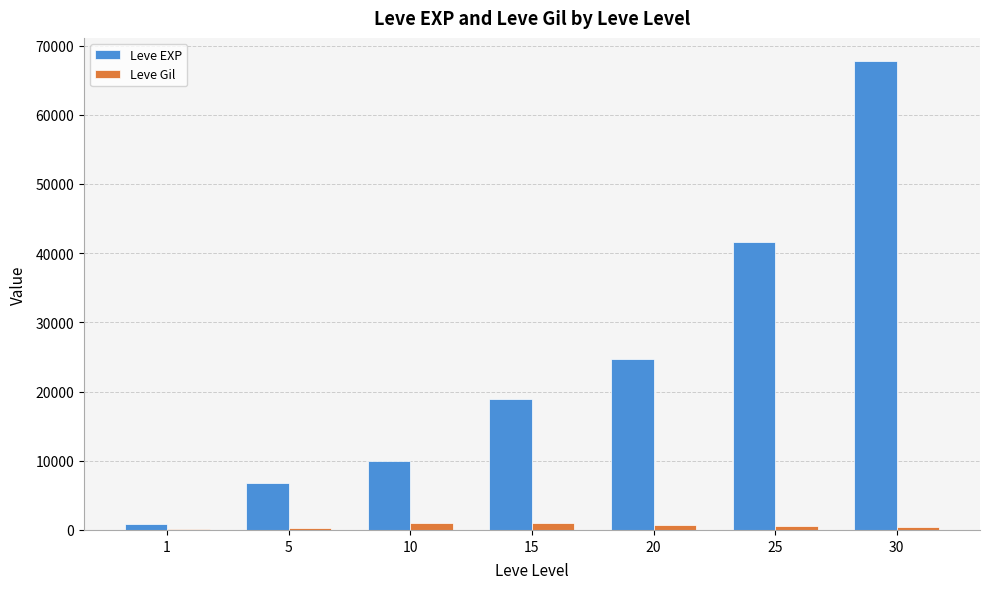

What is the sum of all Leve Gil values?

4086